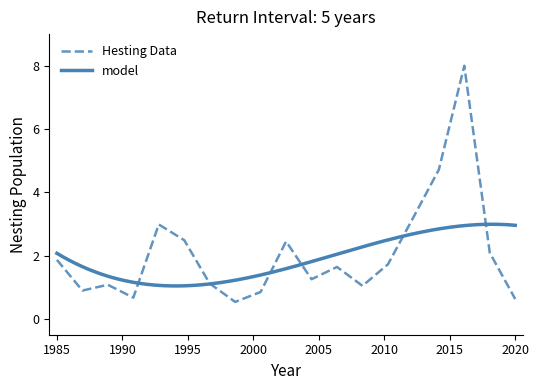

Count the number of values greater than 1.

14